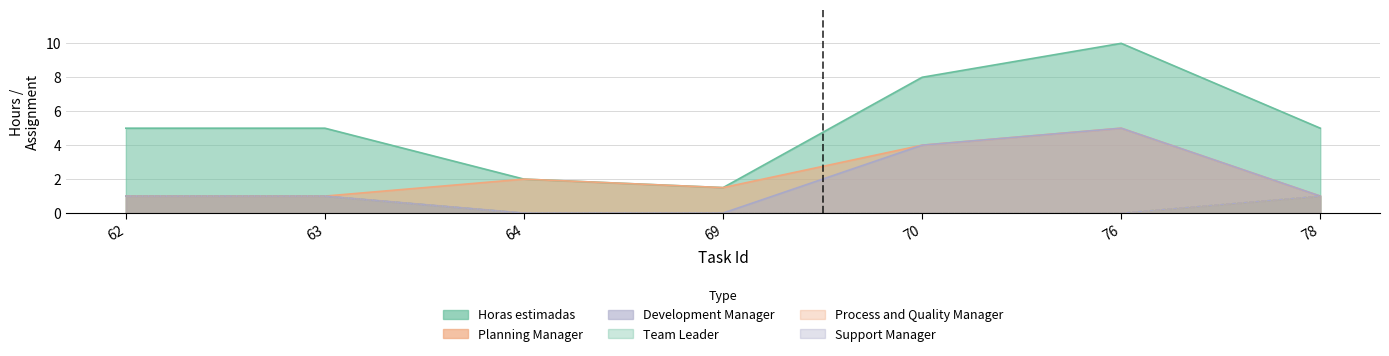

Rank the categories by Process and Quality Manager value from lowest to highest.

64, 69, 70, 76, 62, 63, 78